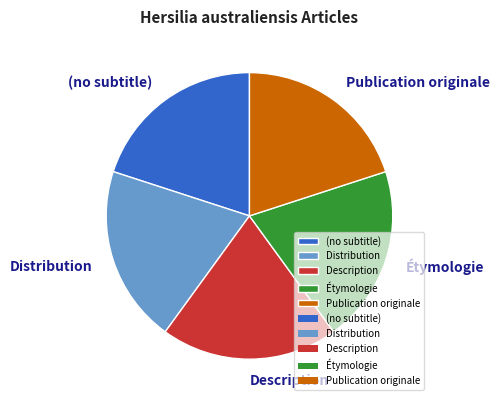

True or false: Publication originale accounts for 52% of the total.

False